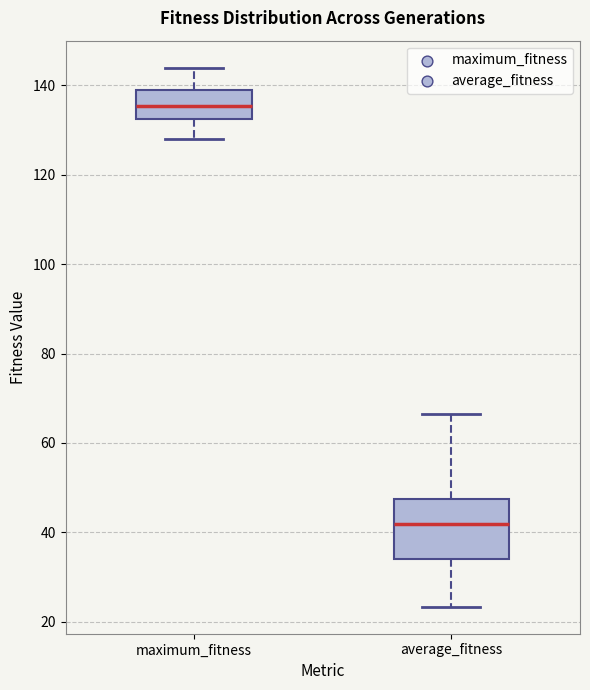

Reading left to right, transcribe this box plot: for each box, give where its median line is, the range the box spans, and where its two whiskers end, as read against the y-axis. The values are not printed on the chart, so give them approximately, as read against the axis.

maximum_fitness: median 136, box 132 to 140, whiskers 128 to 144
average_fitness: median 42, box 34 to 48, whiskers 24 to 66